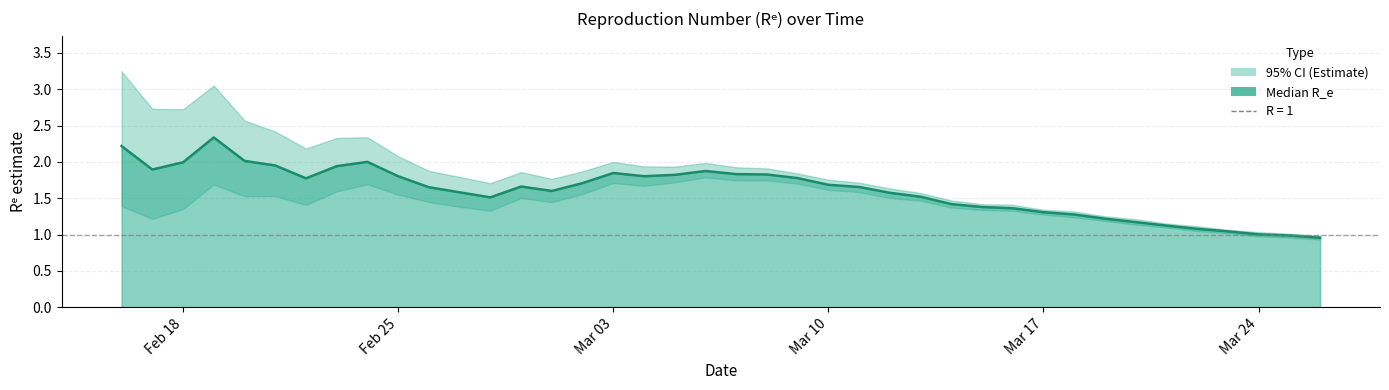

The chart shows a value of 2.7 at Mar 17. True or false?

False